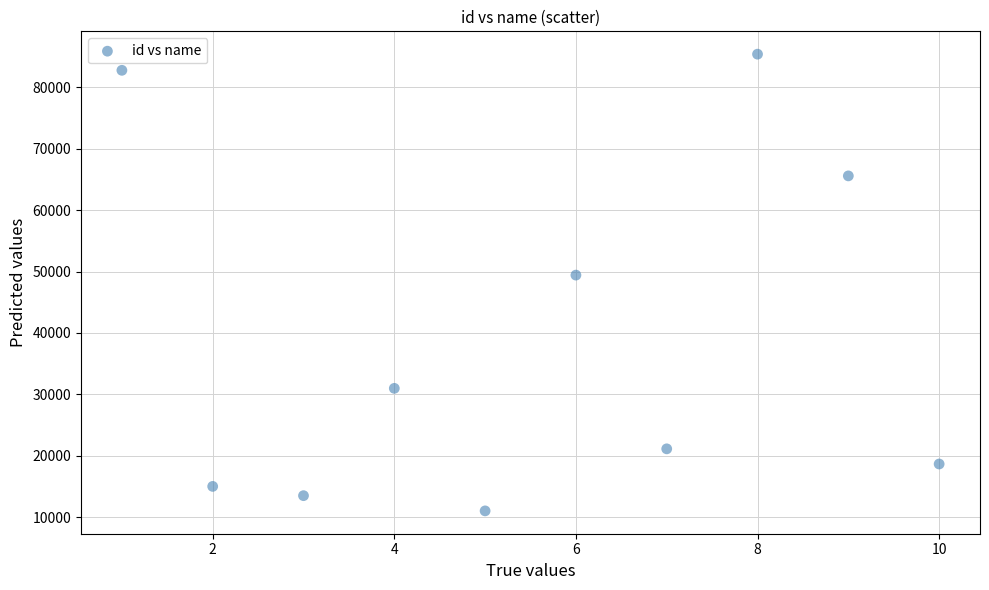

What Y value in the scatter plot is closest to 48218?

49427